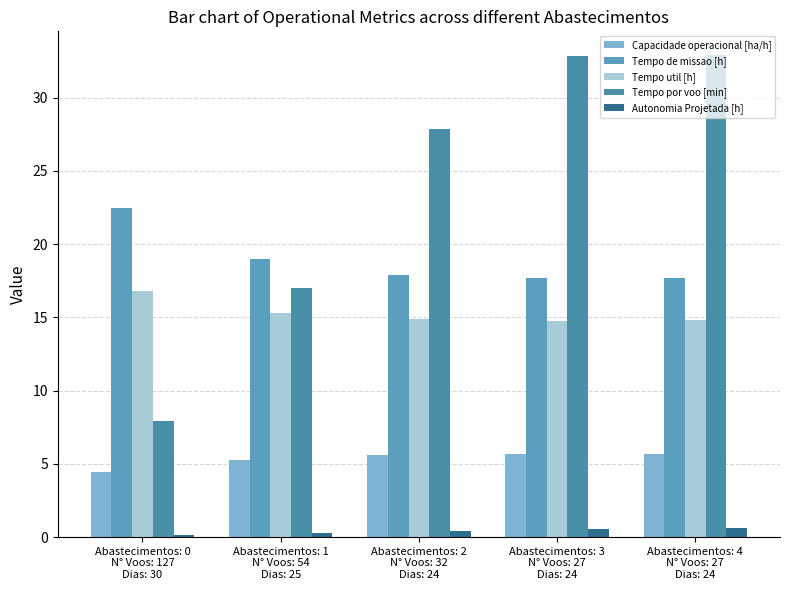

What is the approximate value of Autonomia Projetada [h] at Abastecimentos: 4
N° Voos: 27
Dias: 24?

0.6